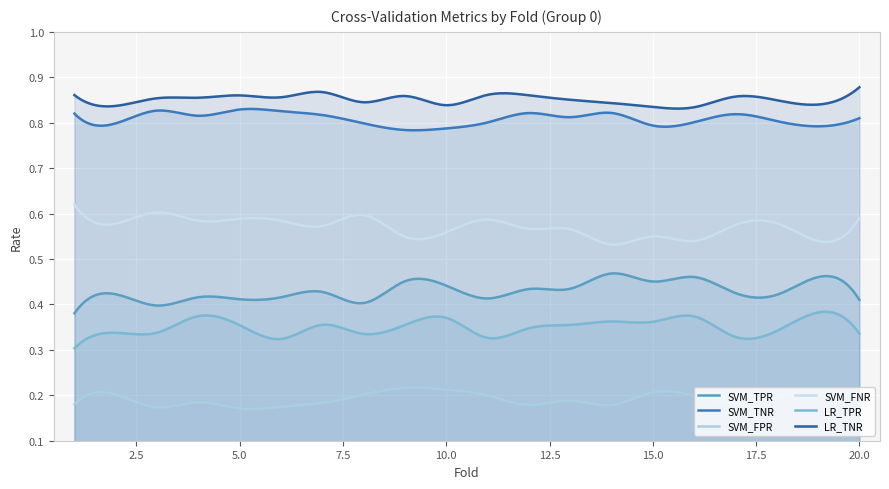

What is the difference between the highest and lowest values at 5?

0.7